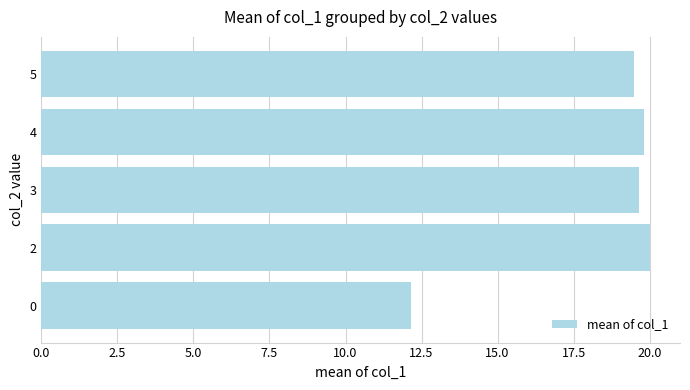

Are the bars grouped side by side (vs. stacked)?

No